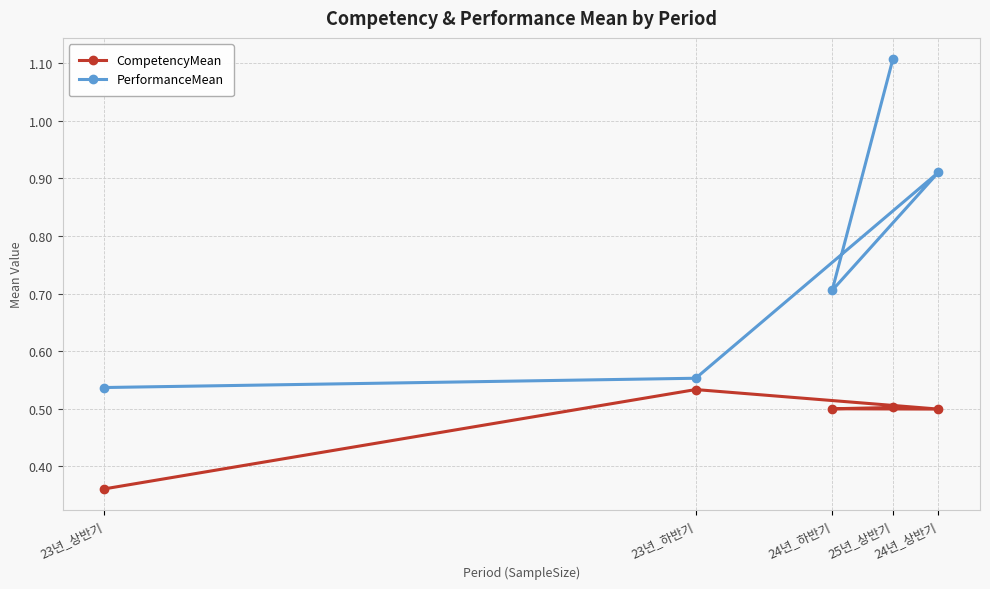

At which category is the sum across all series the highest?

25년_상반기